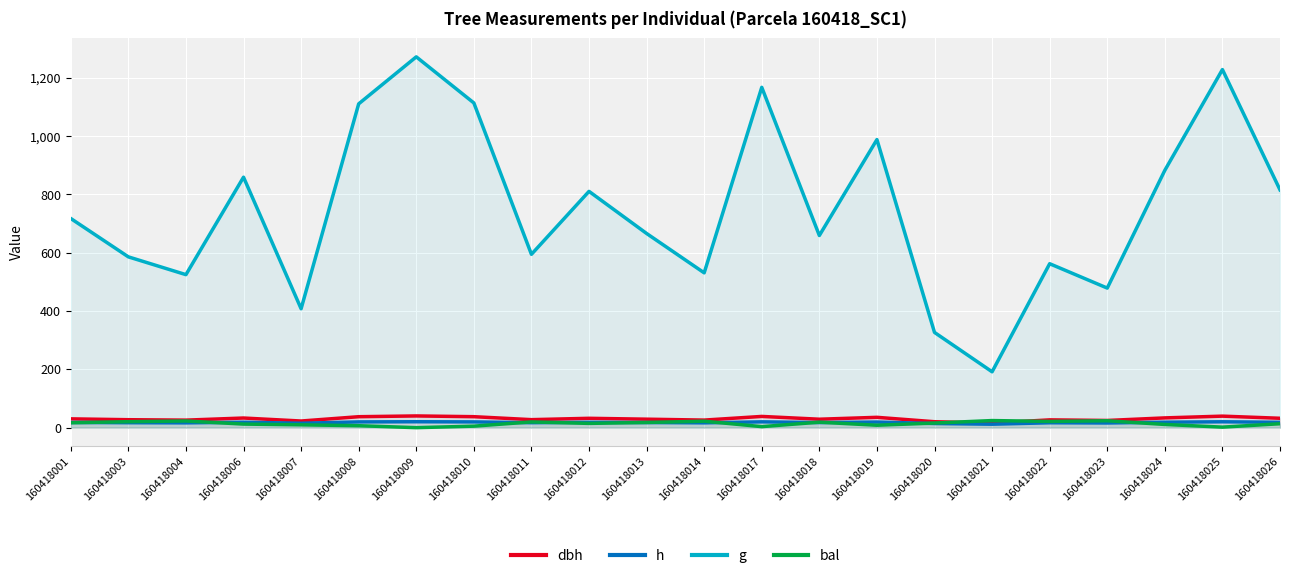

List the labels in order of dbh value, largest first.

160418009, 160418025, 160418017, 160418010, 160418008, 160418019, 160418024, 160418006, 160418026, 160418012, 160418001, 160418013, 160418018, 160418011, 160418003, 160418022, 160418014, 160418004, 160418023, 160418007, 160418020, 160418021